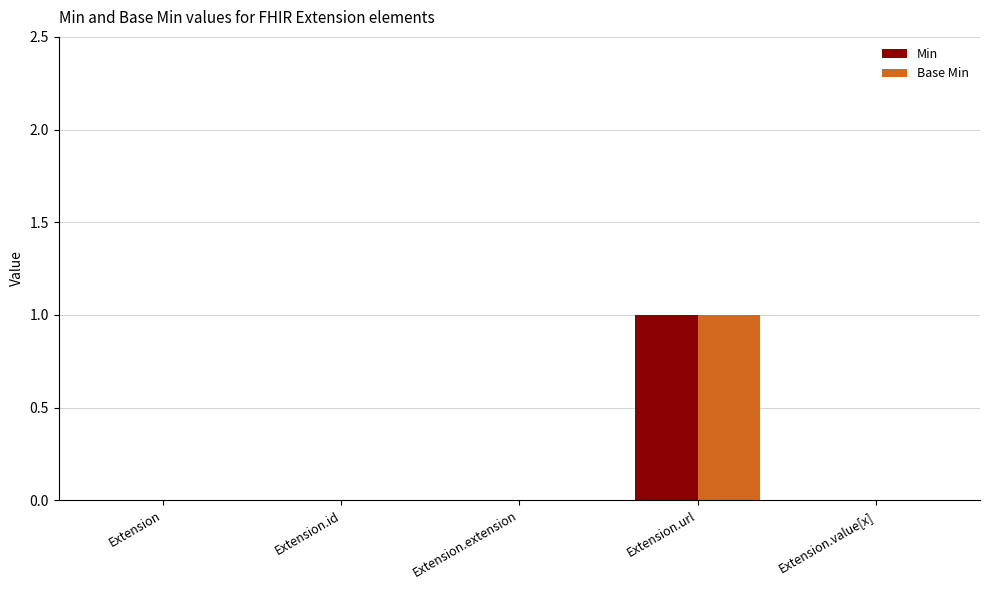

Count the number of categories in the chart.

5